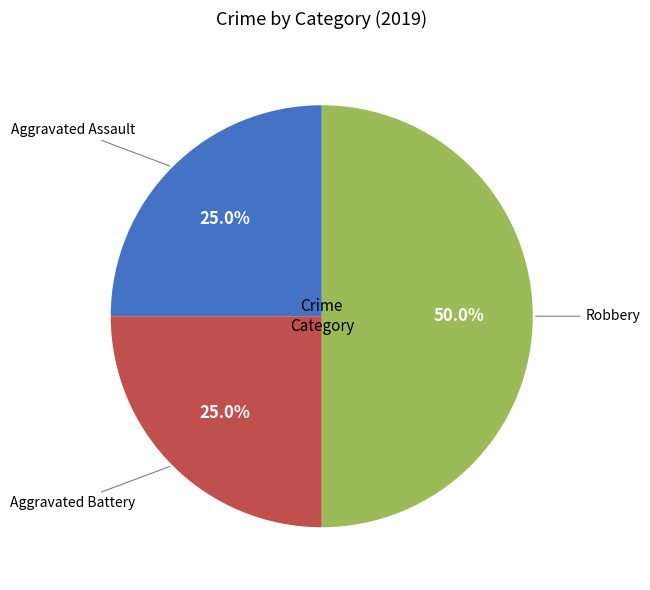

Which slice is the largest?

Robbery